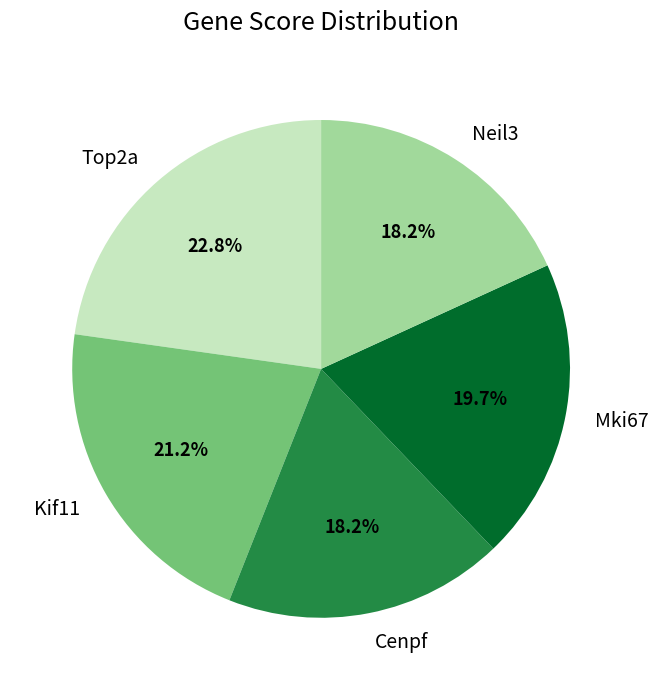

What percentage is the Top2a slice, to the nearest percent?

23%